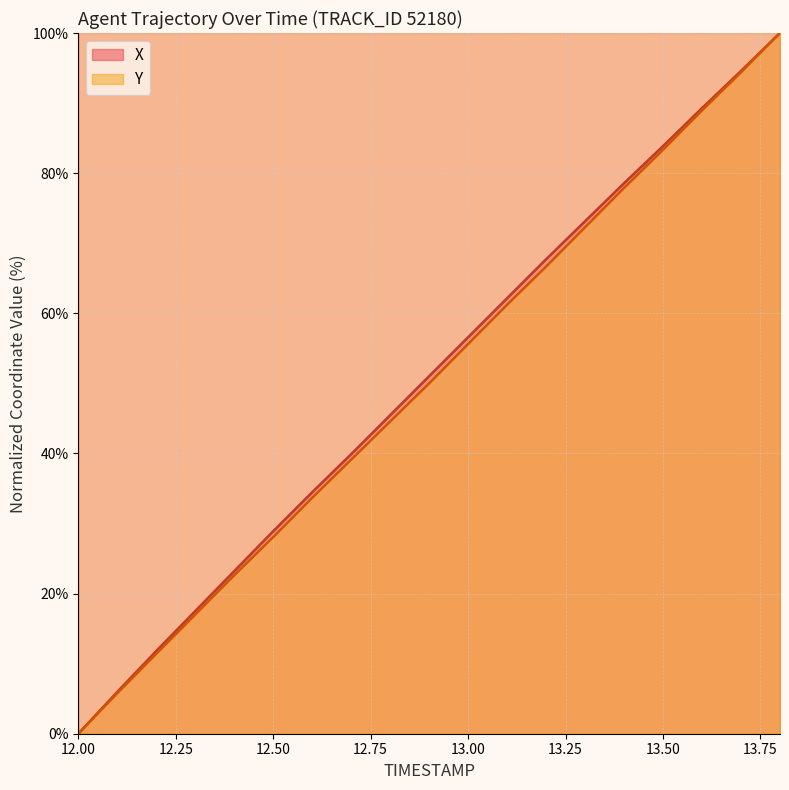

Which series changed the most between 12.6 and 12.8?

X